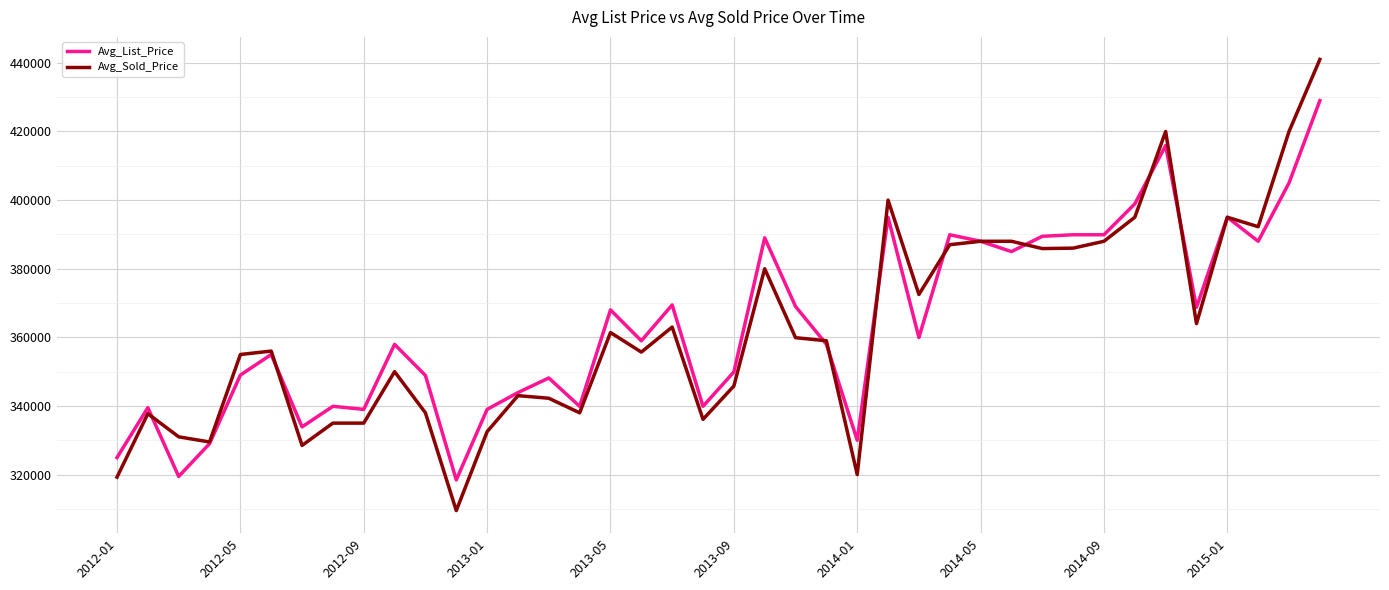

Which series has the widest spread of values?

Avg_Sold_Price